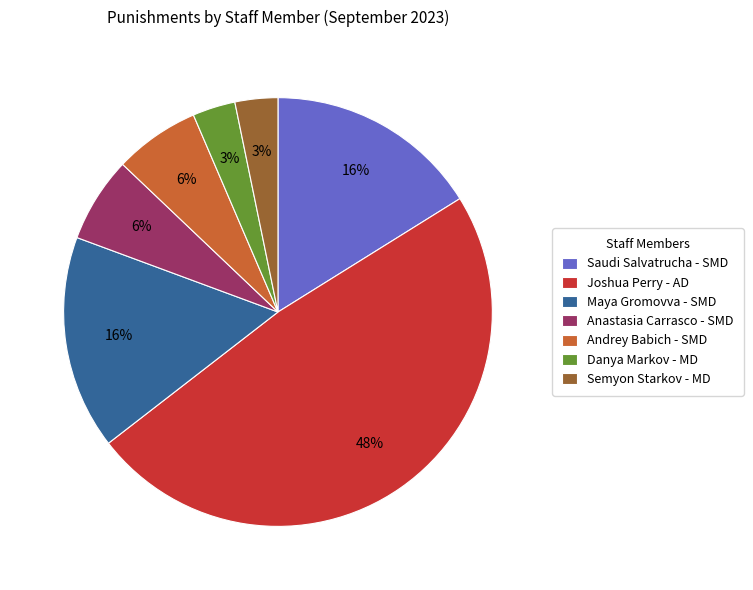

Approximately how many times larger is the value at Anastasia Carrasco - SMD compared to Semyon Starkov - MD?

2.0